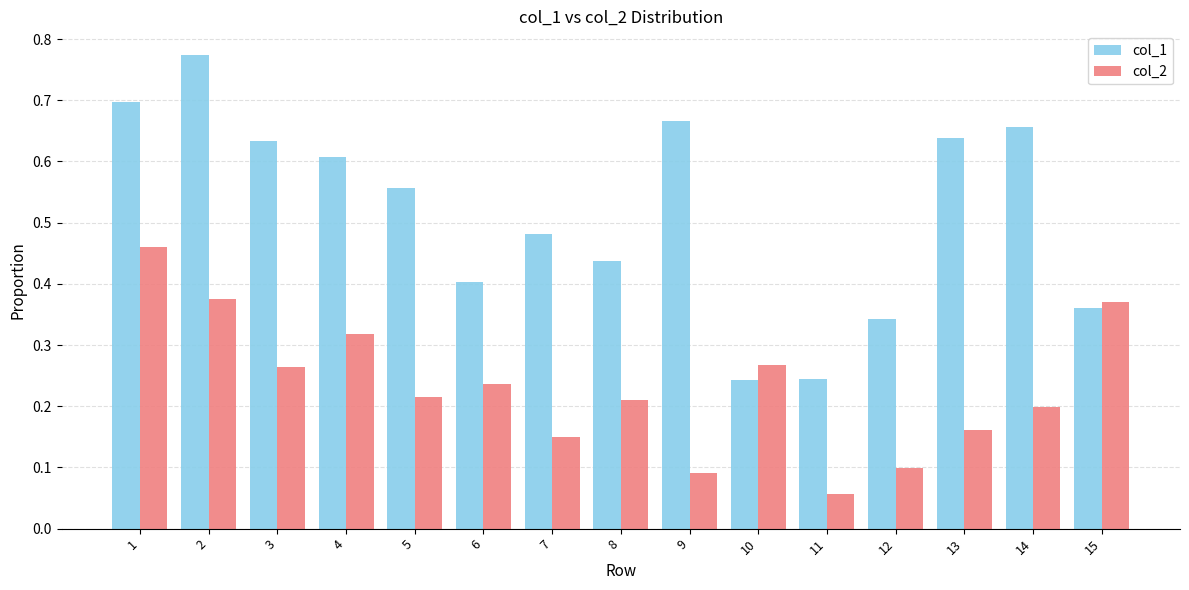

What are all the series names shown in the legend?

col_1, col_2